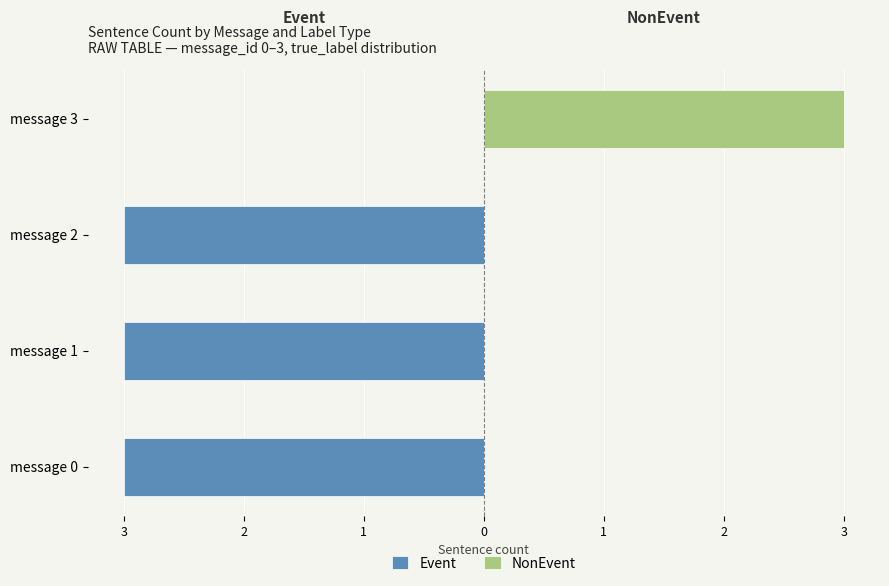

What is the average value of the NonEvent series?

1